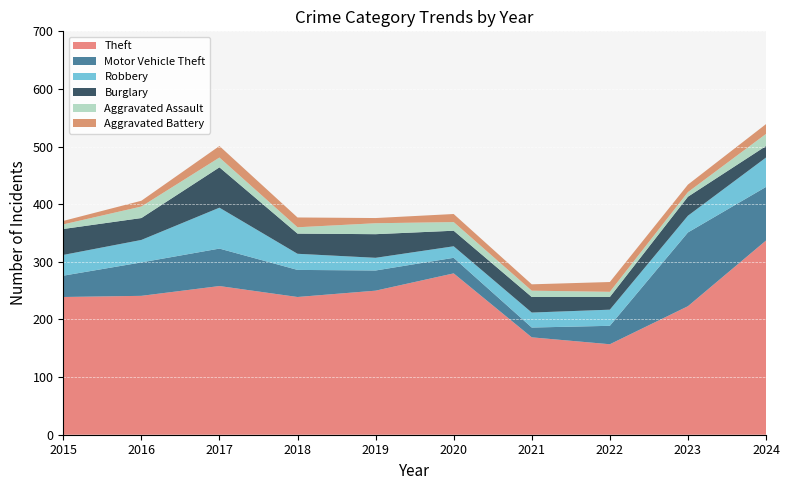

Reading left to right, transcribe all the data shown in this chart.

Theft: 239	241	258	239	250	280	169	157	223	337
Motor Vehicle Theft: 37	58	65	47	35	27	17	32	128	93
Robbery: 36	39	71	28	22	20	26	28	29	51
Burglary: 45	38	70	35	41	27	27	22	33	20
Aggravated Assault: 8	20	17	11	19	15	11	9	8	21
Aggravated Battery: 6	10	20	17	9	14	11	17	13	17